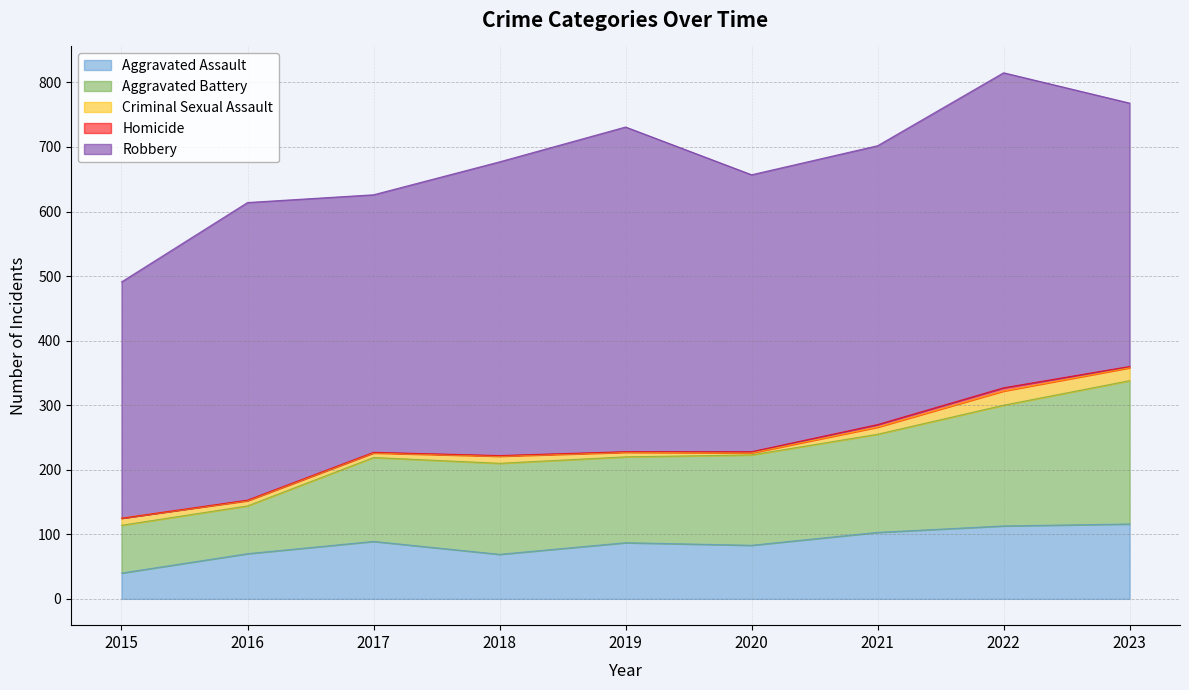

The Robbery series shows 201 at 2019. True or false?

False